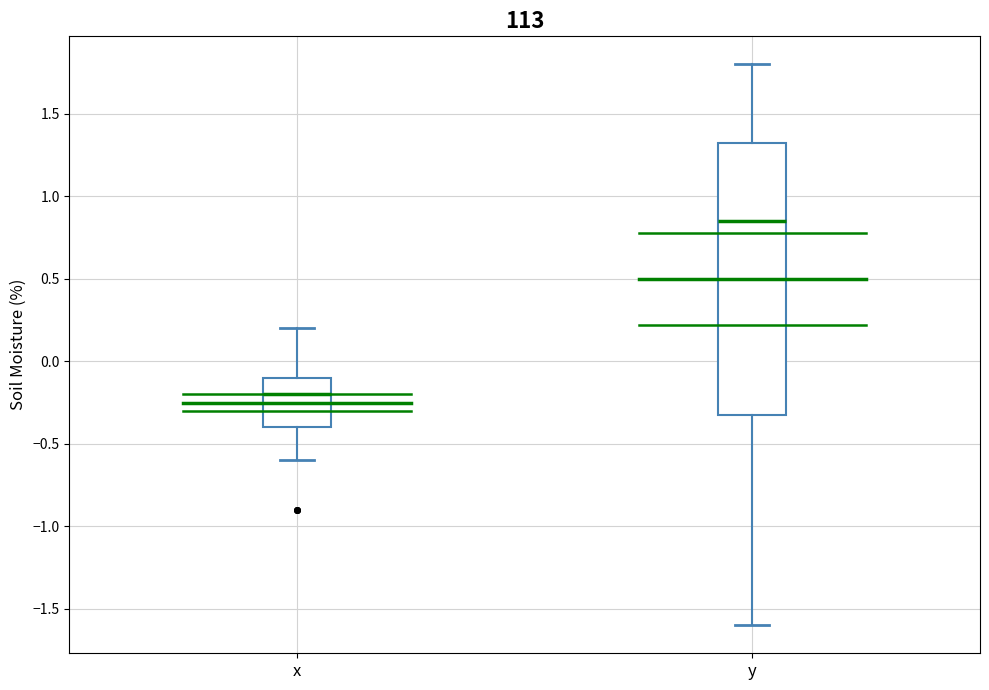

Comparing the boxes themselves (not the whiskers), which one is the tallest?

y